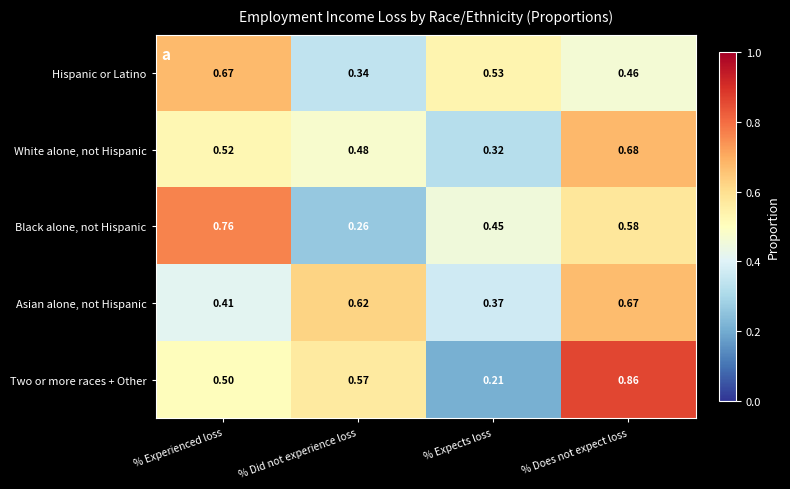

What is the total value across all series at % Experienced loss?

2.9